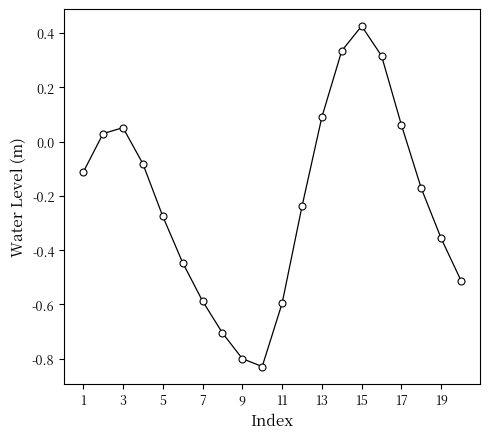

What is the sum of all values?

-4.4